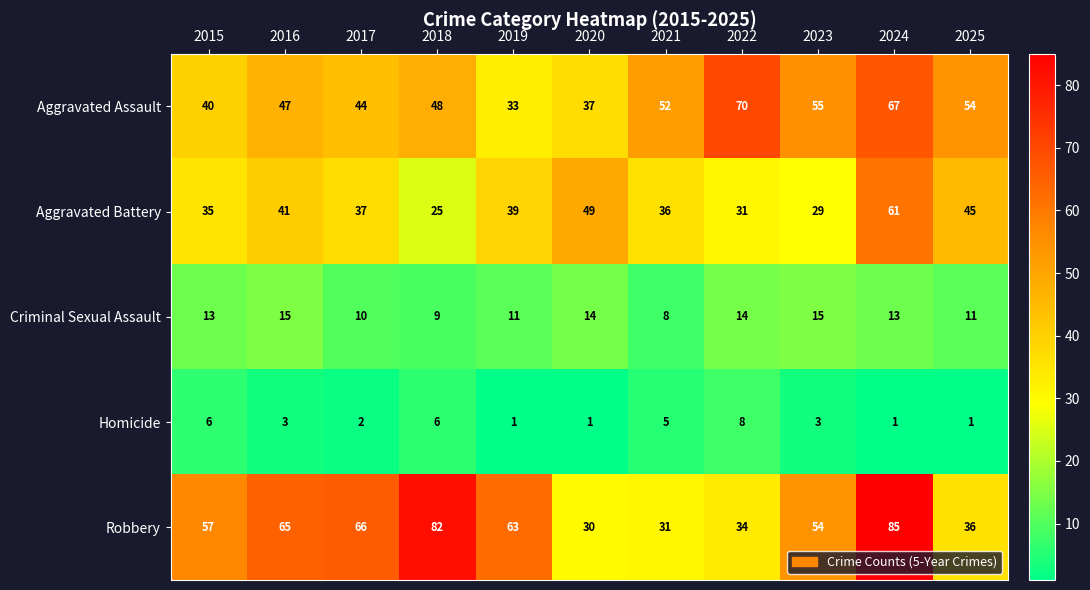

What is the greatest value displayed?

85